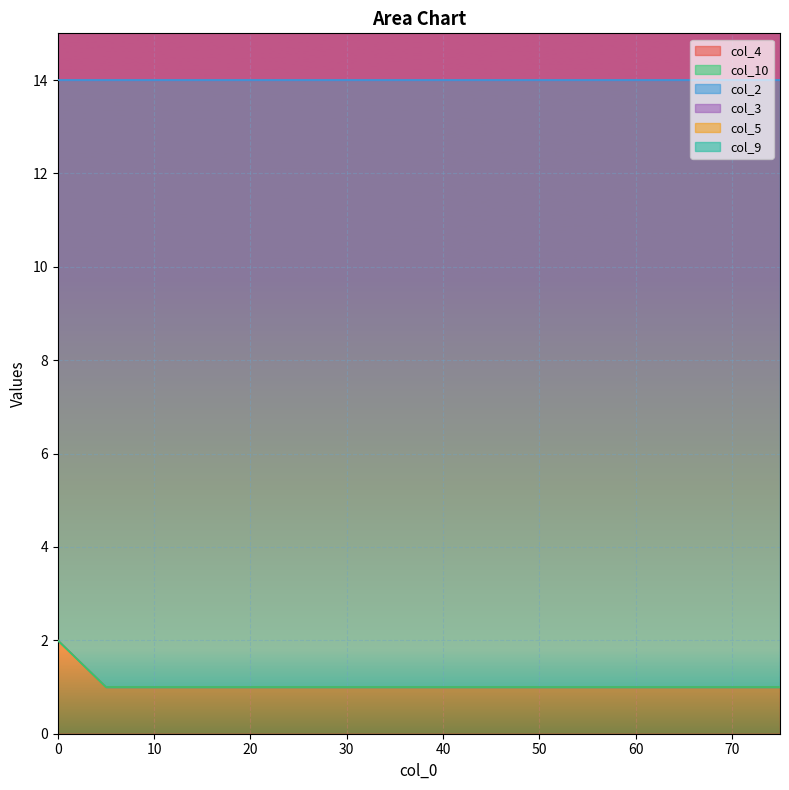

The col_4 series shows 2 at 70. True or false?

False